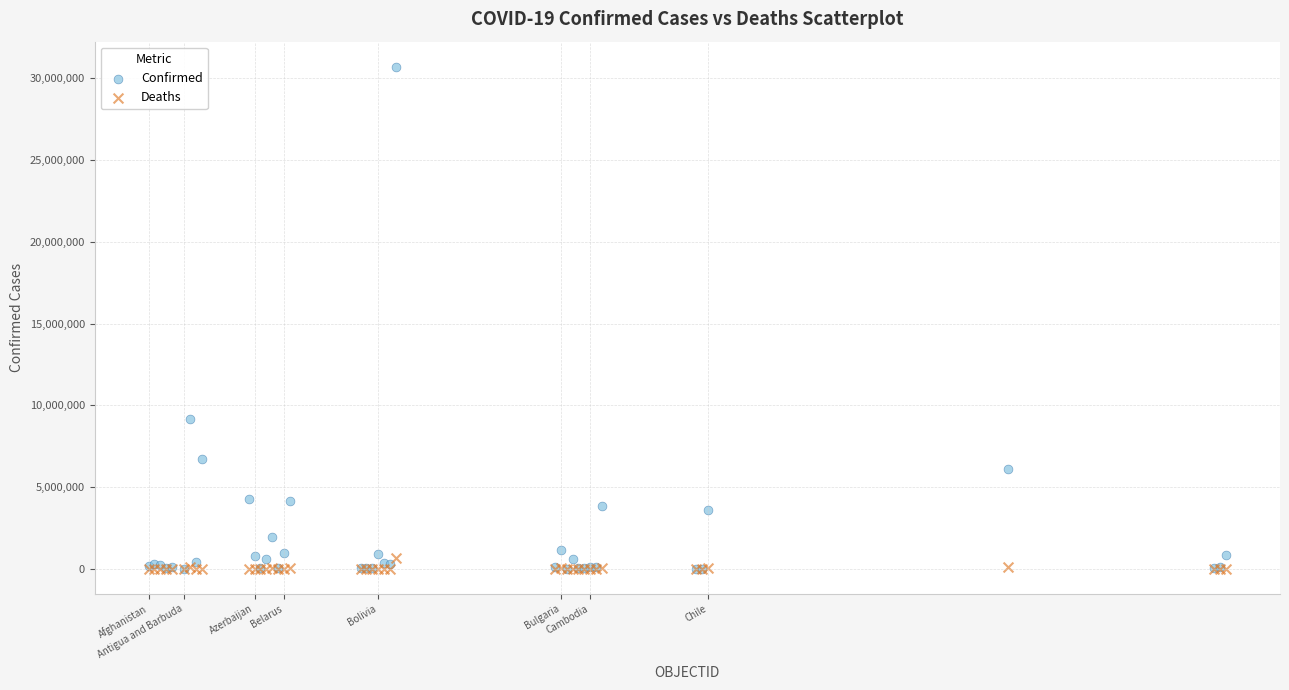

Which series has the largest Y range (max minus min)?

Confirmed